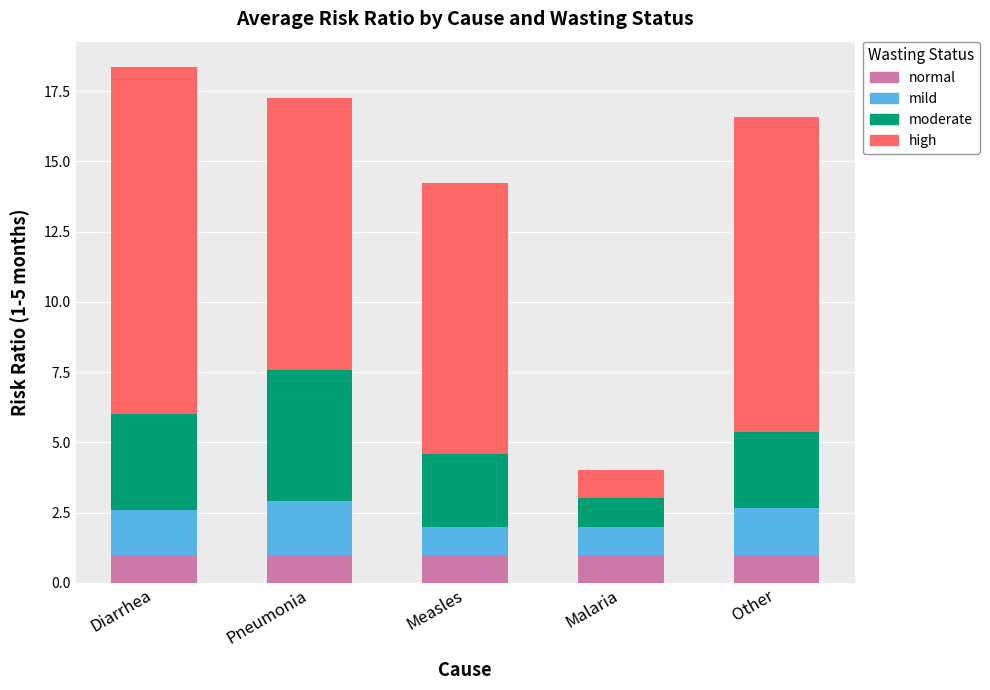

The normal series shows 1.0 at Other. True or false?

True